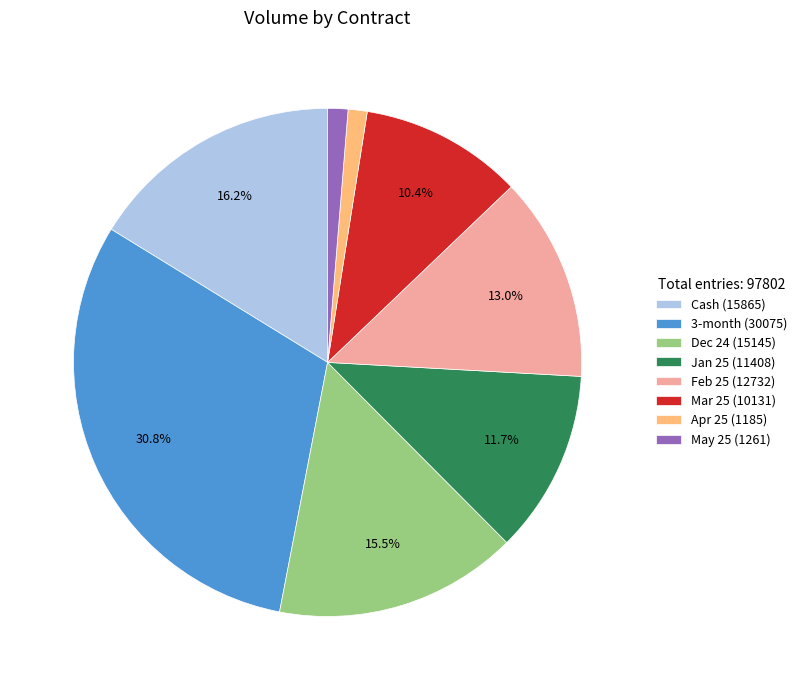

Count the number of slices in the pie.

8